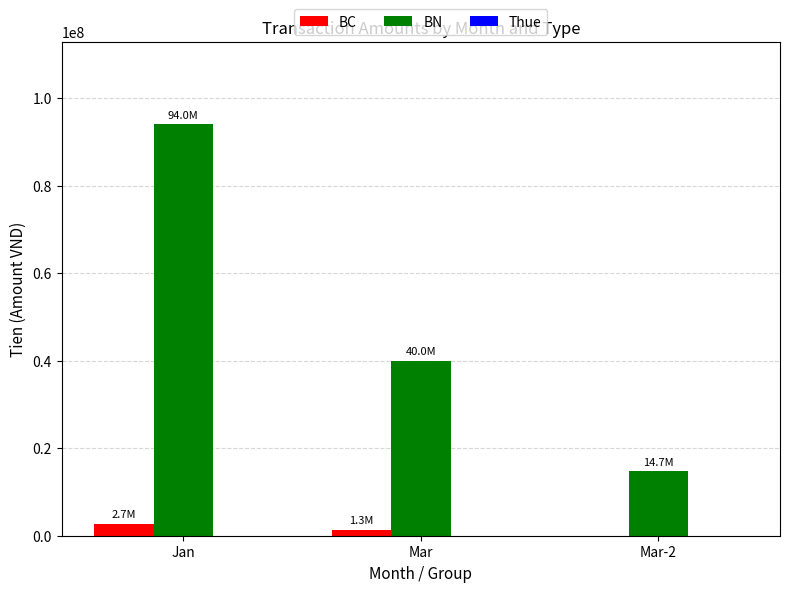

At which label does BC reach its peak?

Jan